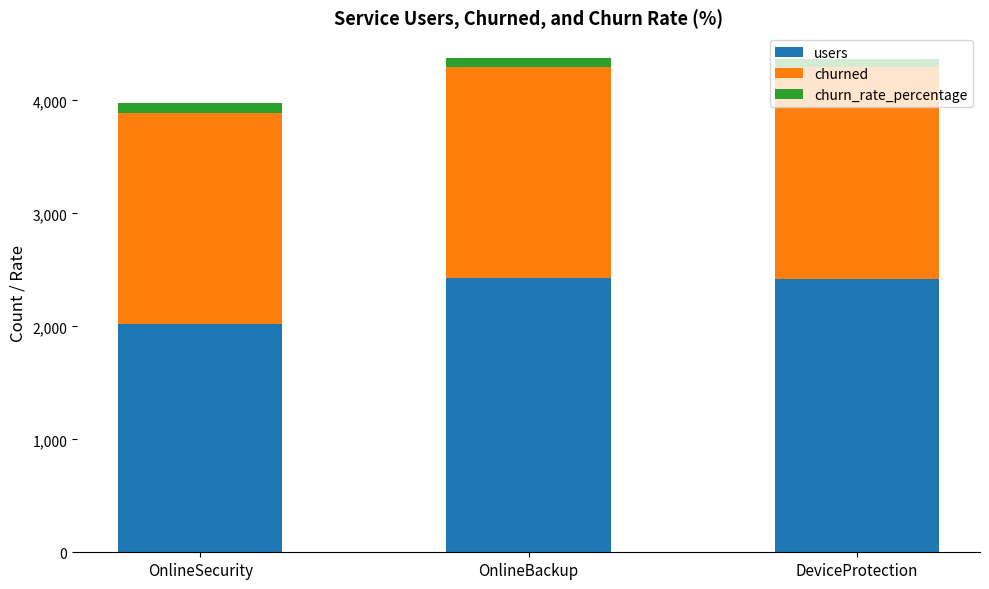

What is the total value across all series at OnlineSecurity?

3980.6